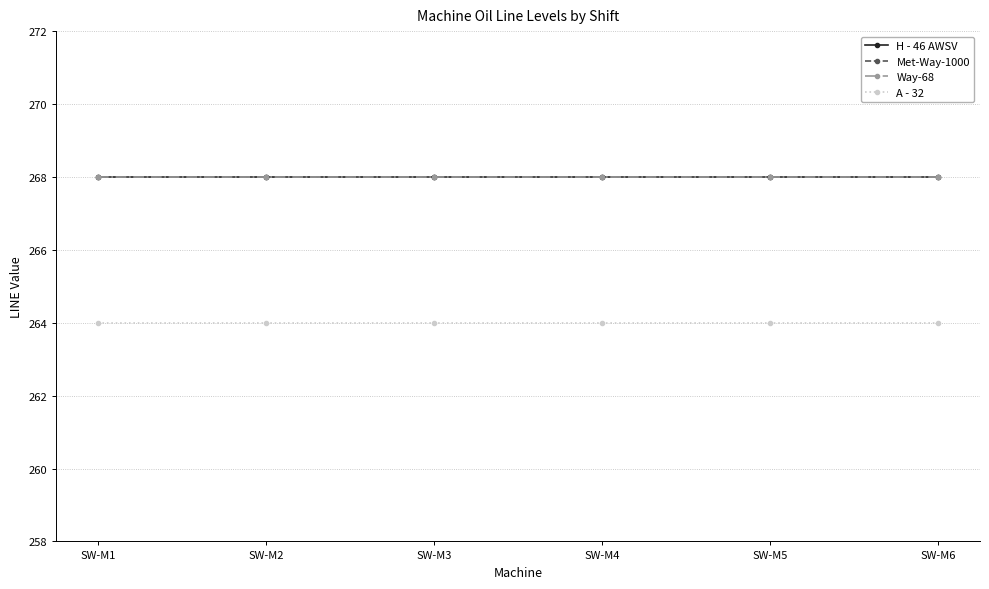

Is this an area chart (filled region under the line)?

No